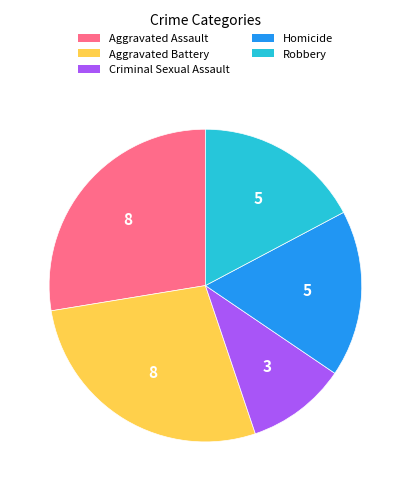

Is Aggravated Assault the majority of the pie?

No